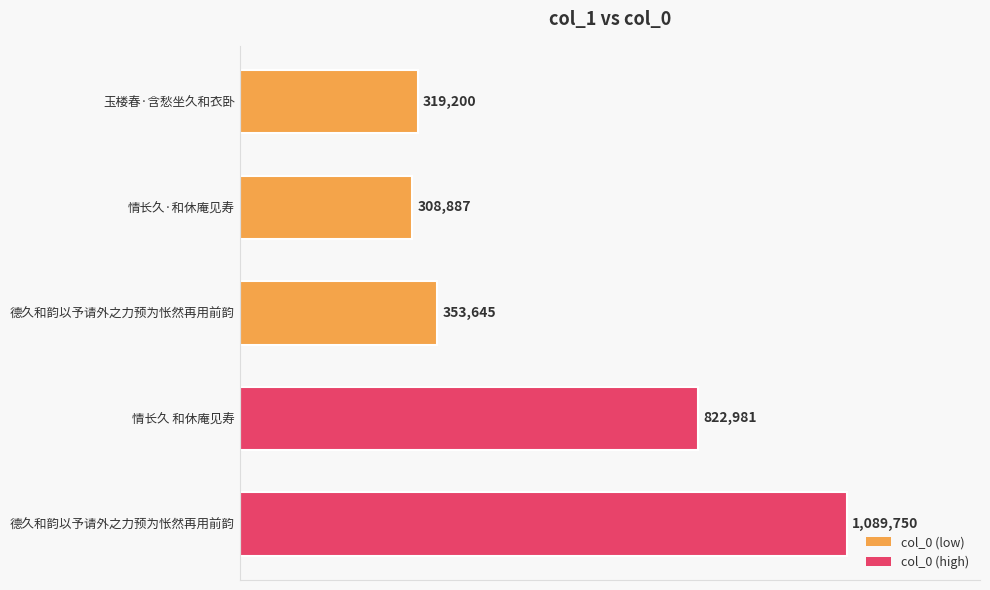

What is the smallest value displayed?

308887